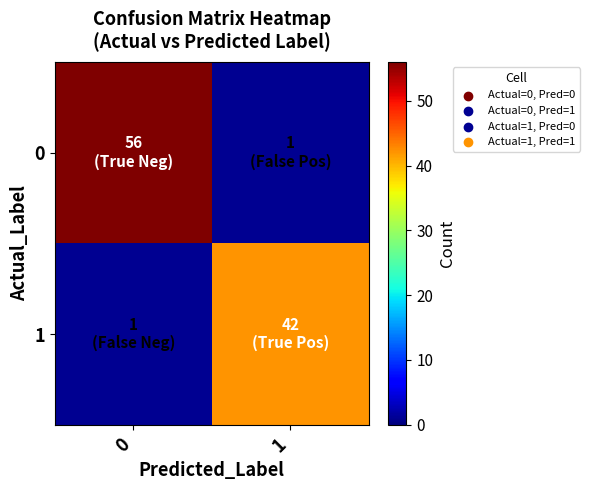

Count the number of categories in the chart.

2